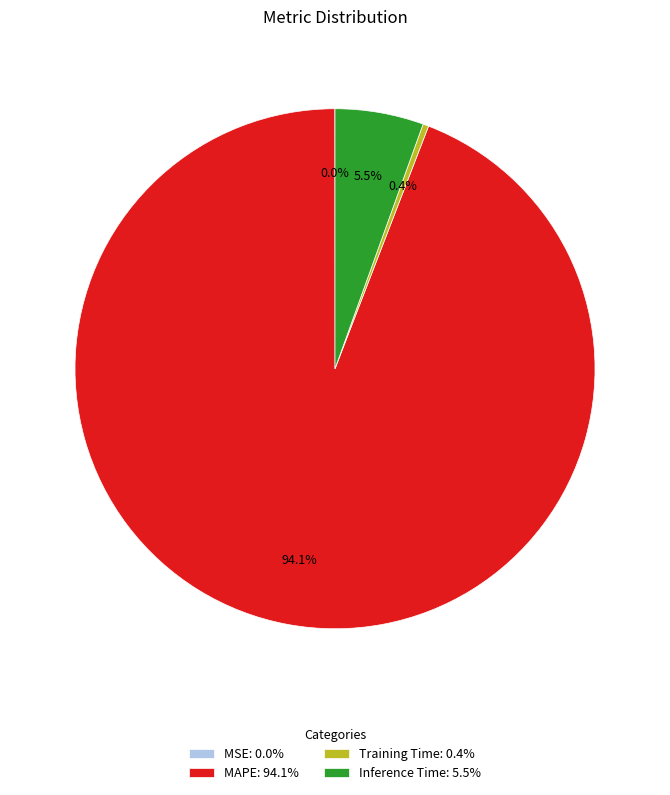

Between Inference Time: 5.5% and Training Time: 0.4%, which is larger?

Inference Time: 5.5%